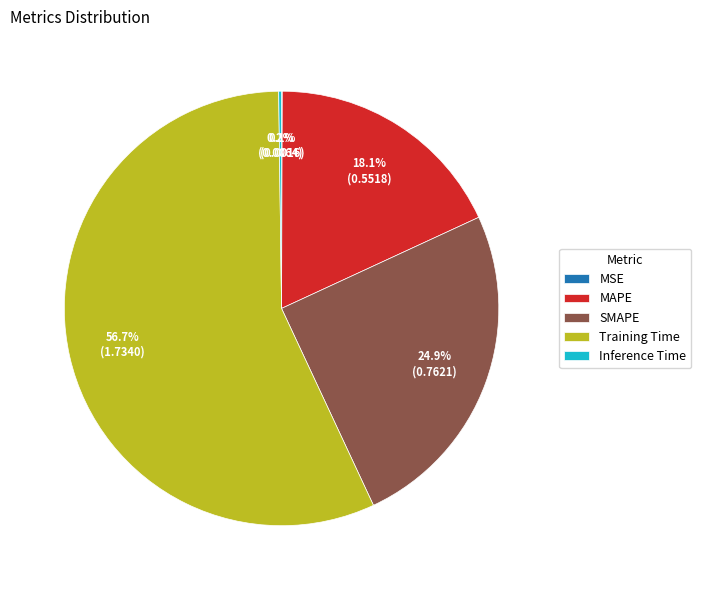

Which slice is the largest?

Training Time